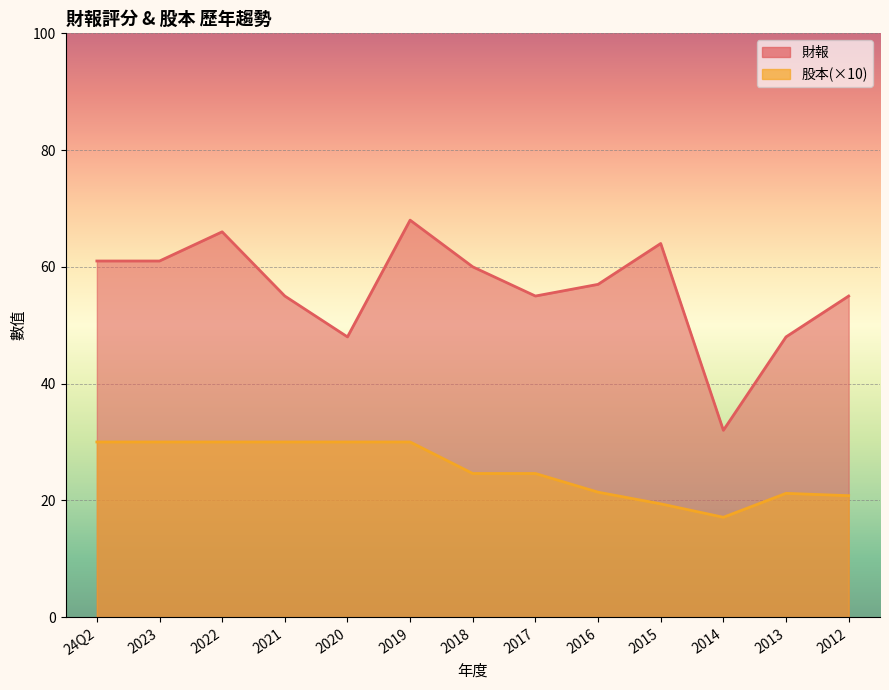

How many data points in 財報 are less than 57?

6